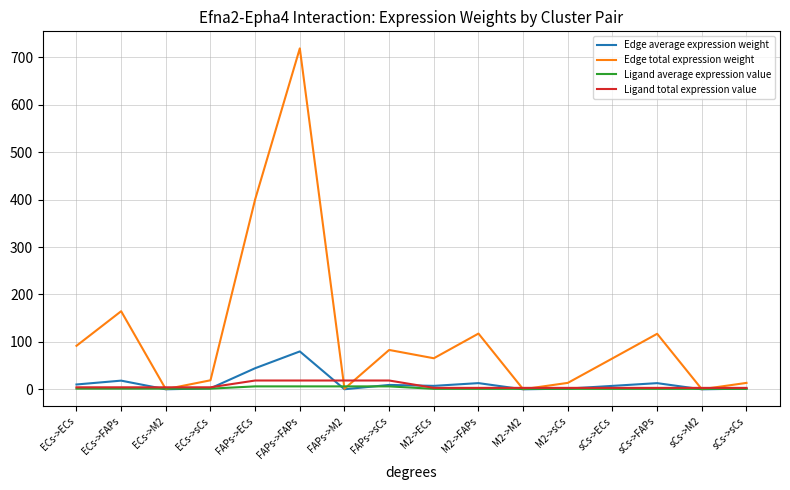

Is it true that Ligand average expression value equals 1.0 at M2->FAPs?

True